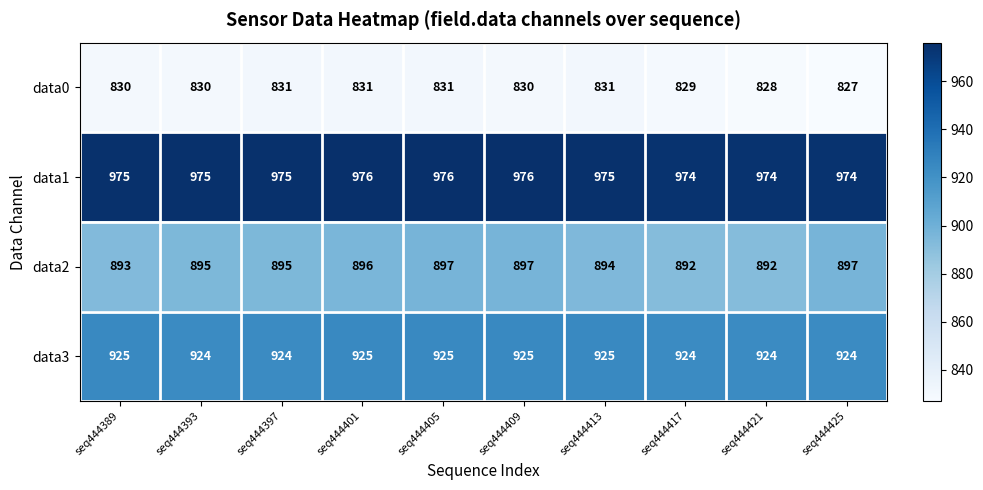

What is the total value across all series at seq444393?

3624